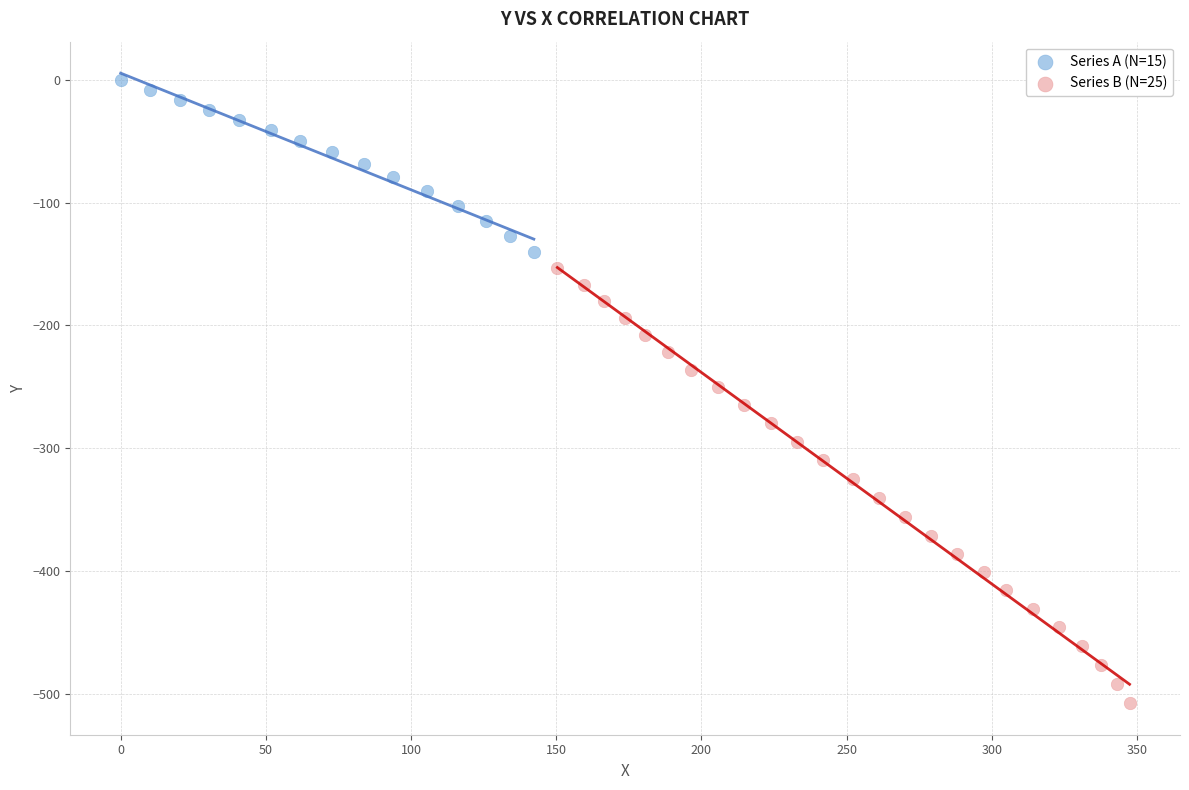

Which series reaches the minimum Y coordinate?

Series B (N=25)